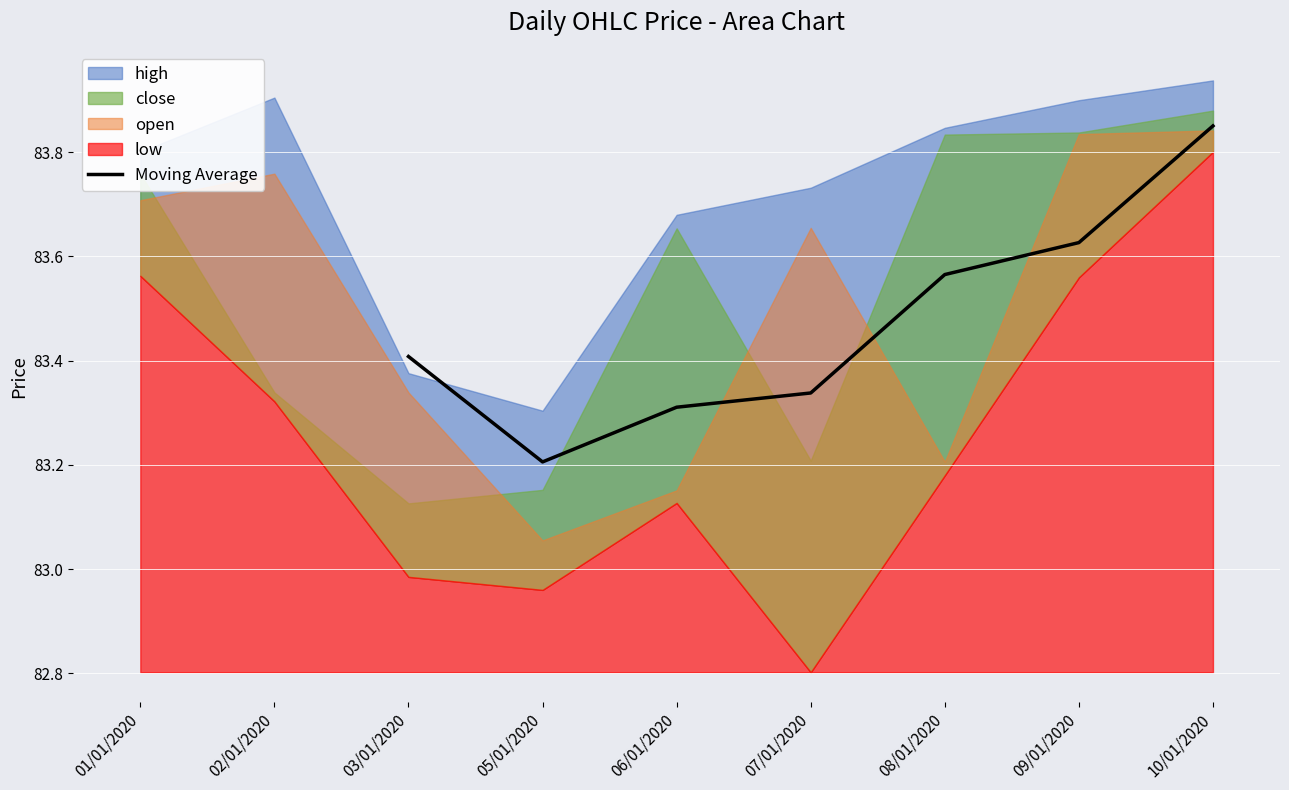

At which label does Moving Average reach its minimum?

05/01/2020